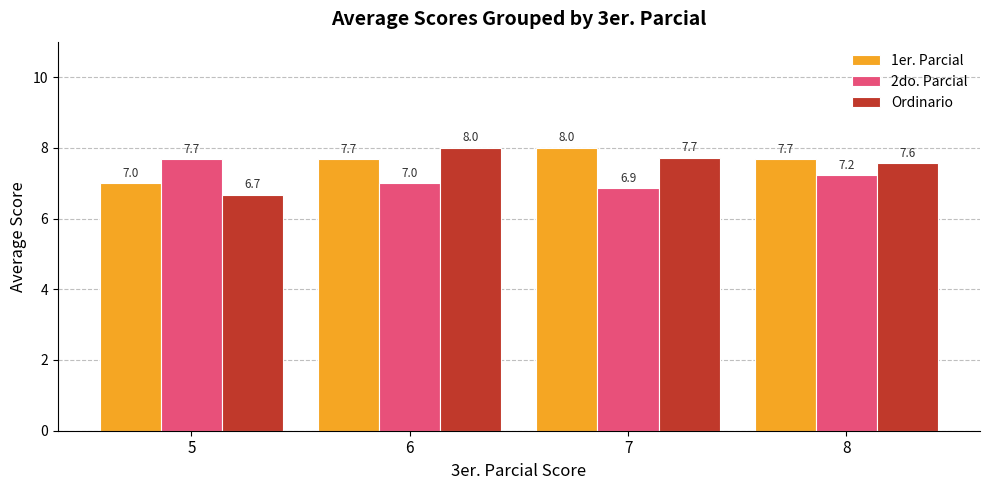

At which label is Ordinario closest to 7?

5